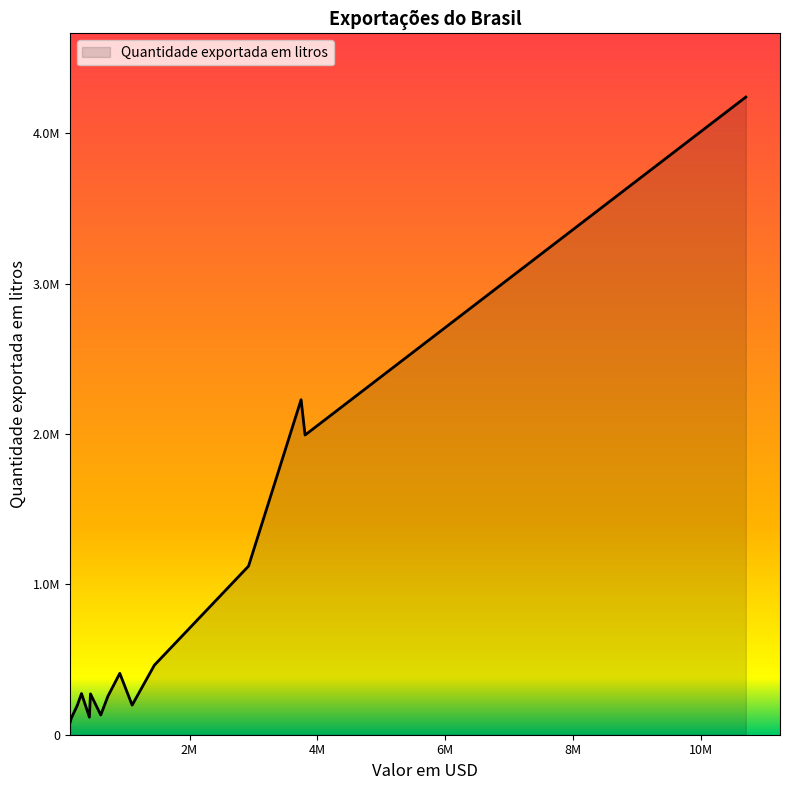

True or false: the data has more than 0 interior local peaks.

True